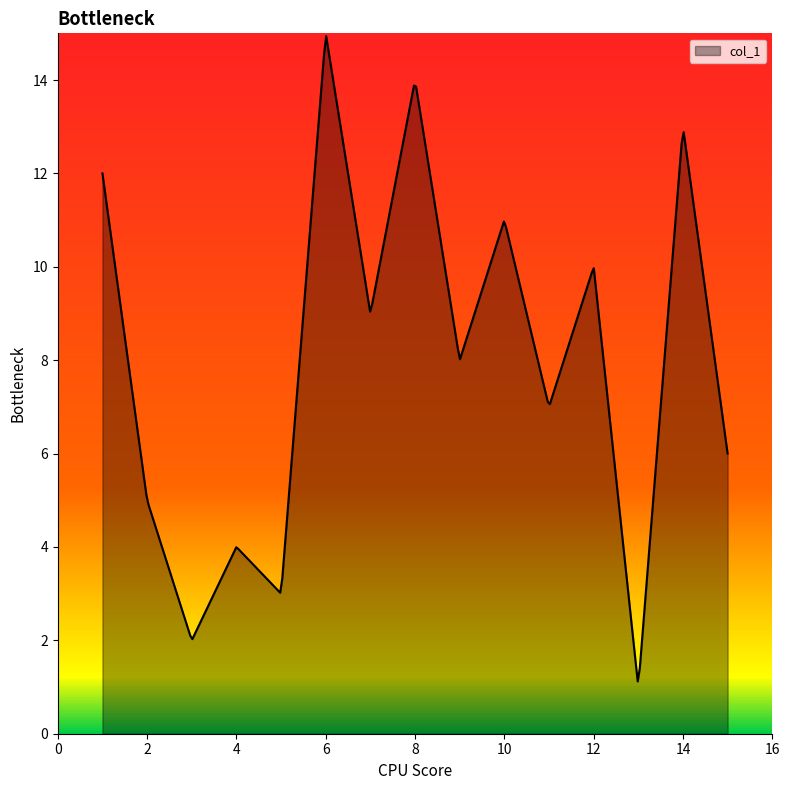

Does the chart have visible grid lines?

No